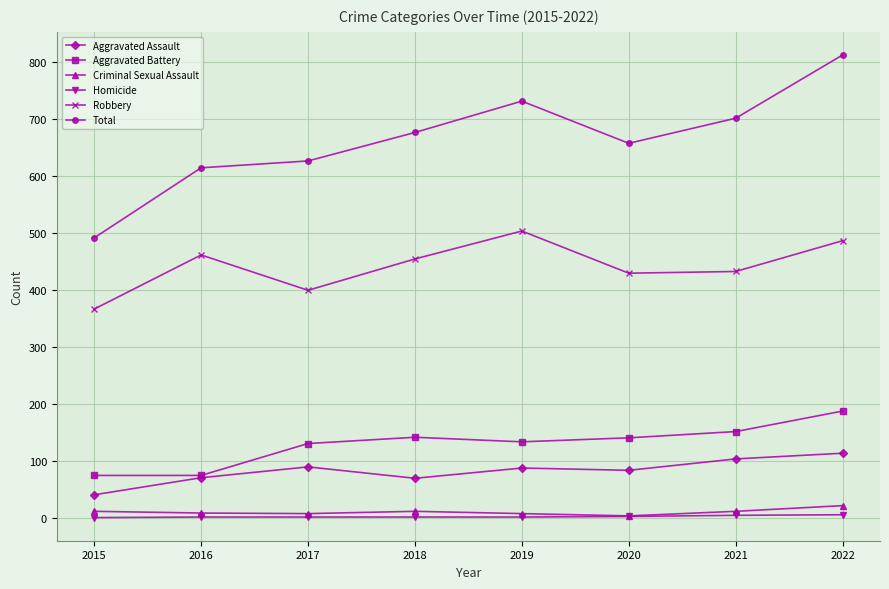

Does the chart have visible grid lines?

Yes